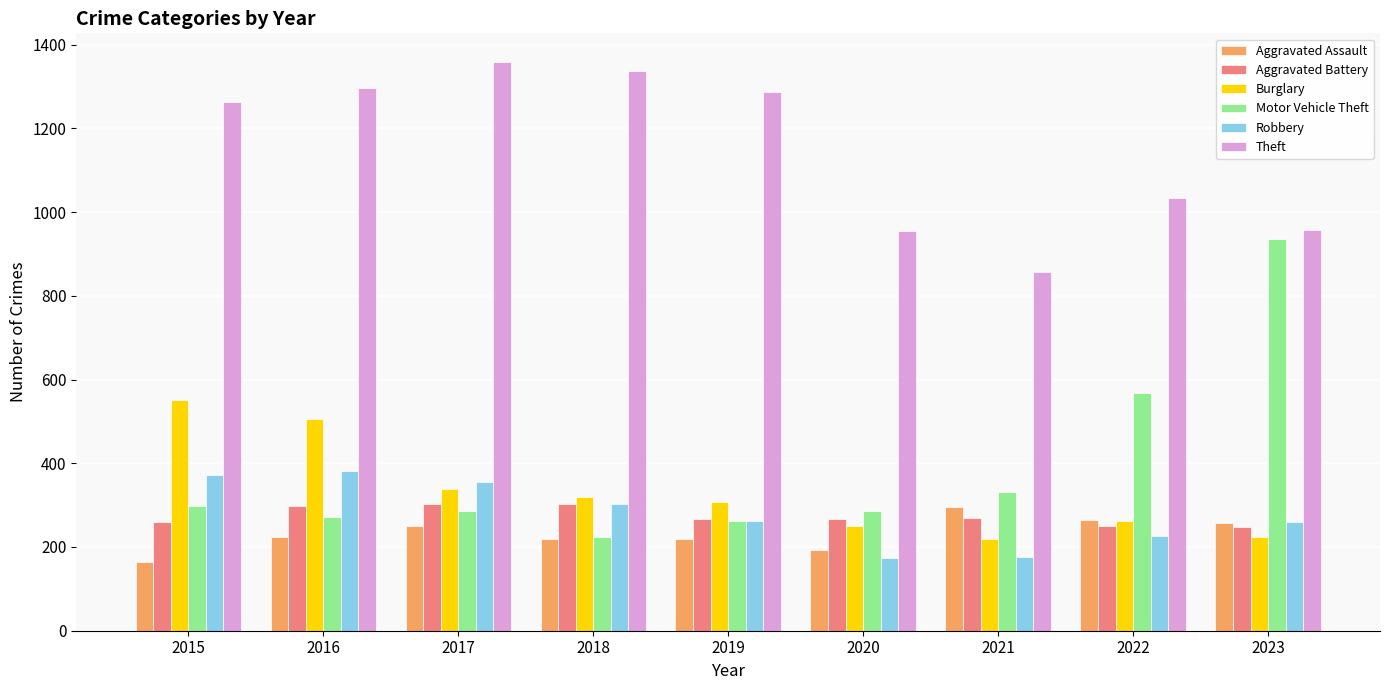

Which series has the largest range (max minus min)?

Motor Vehicle Theft